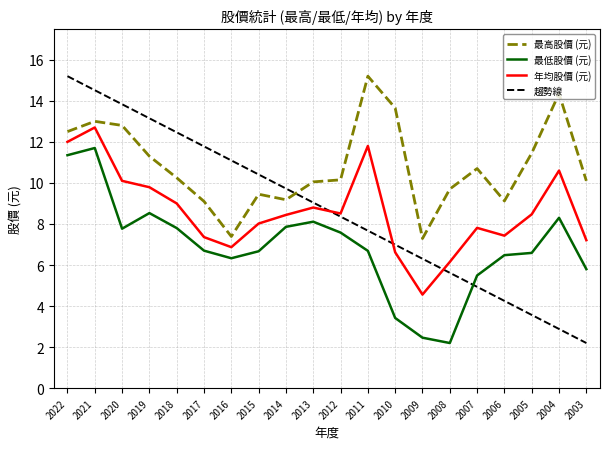

What is the total value across all series at 2007?

24.0